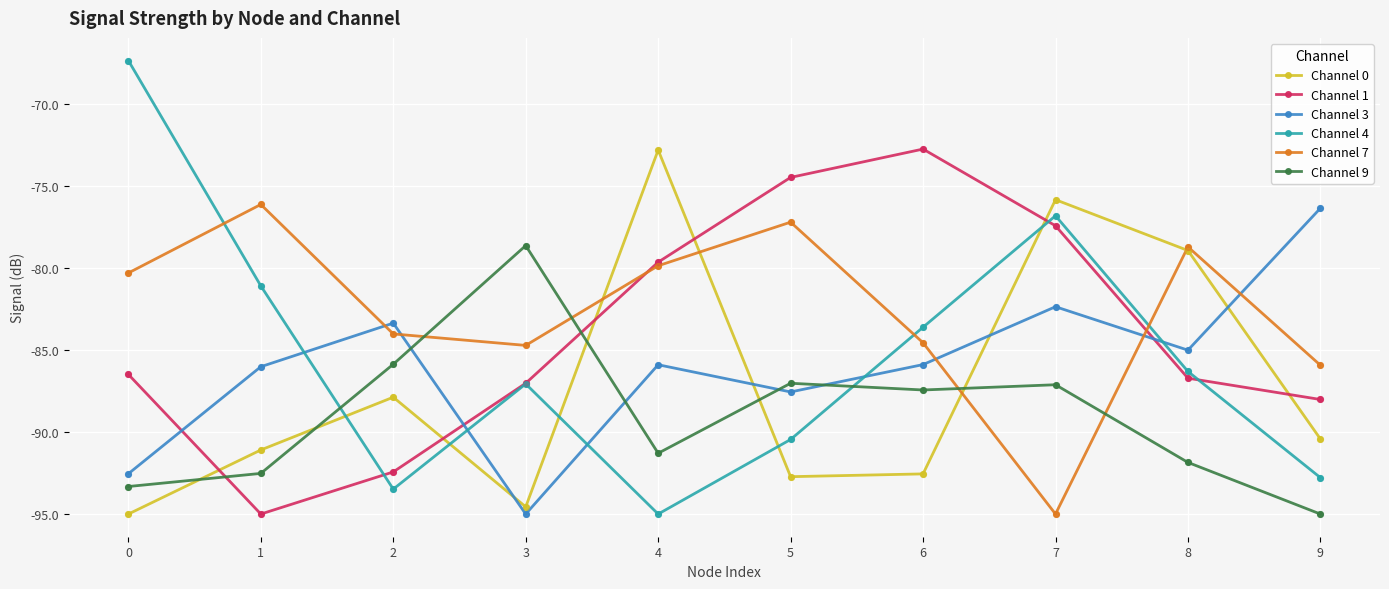

Which series has the largest range (max minus min)?

Channel 4